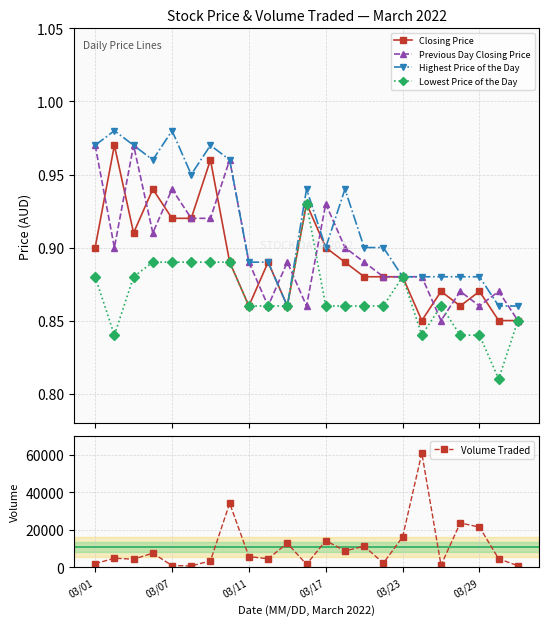

Count the Highest Price of the Day values in the range 0 to 1.

23